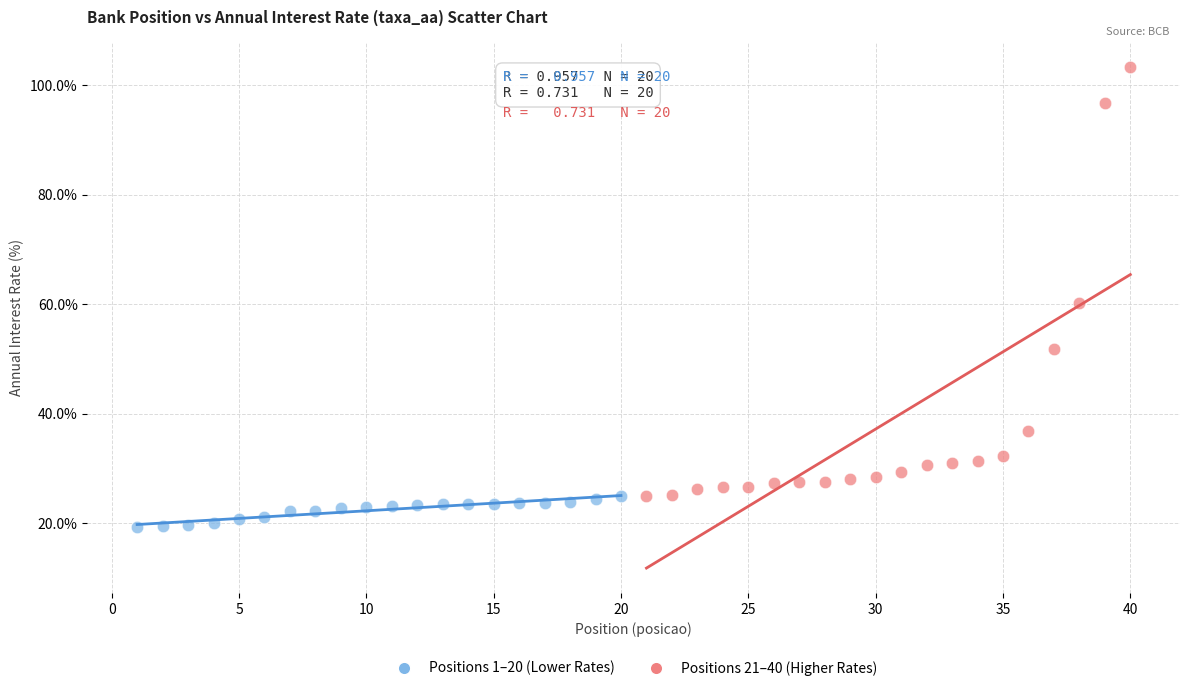

Which series contains the highest Y value?

Positions 21–40 (Higher Rates)